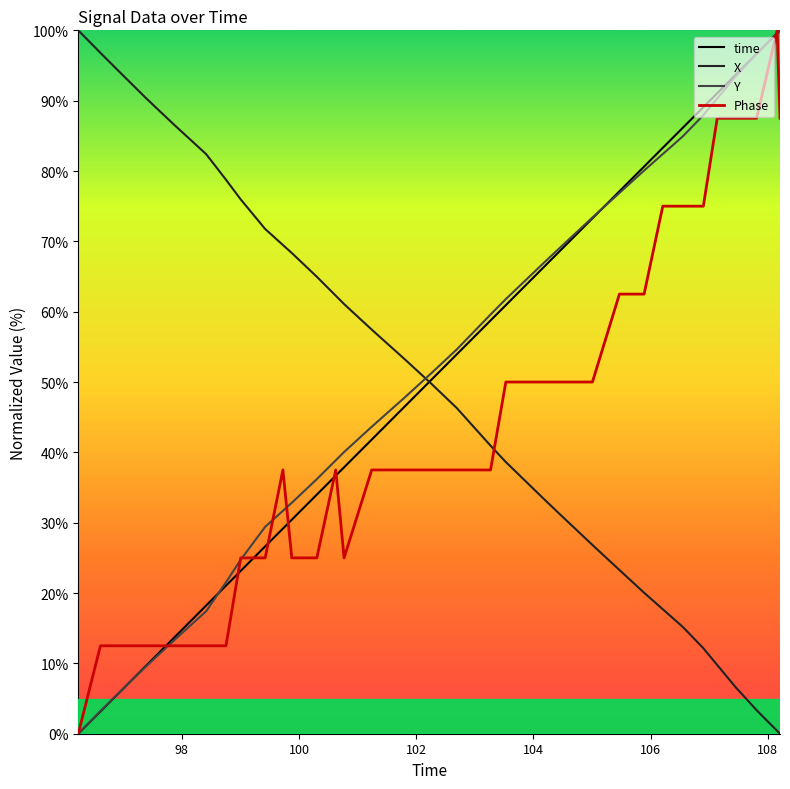

What is the maximum value for Phase?

100.0